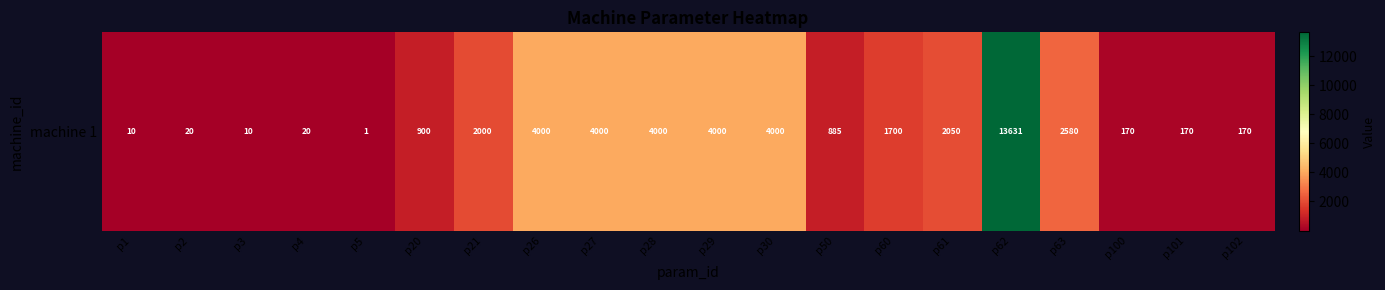

List the labels in order of value, largest first.

p62, p26, p27, p28, p29, p30, p63, p61, p21, p60, p20, p50, p100, p101, p102, p2, p4, p1, p3, p5